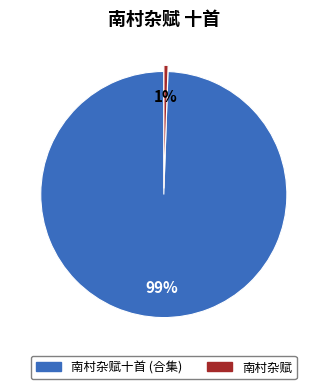

How many segments does this pie chart have?

2